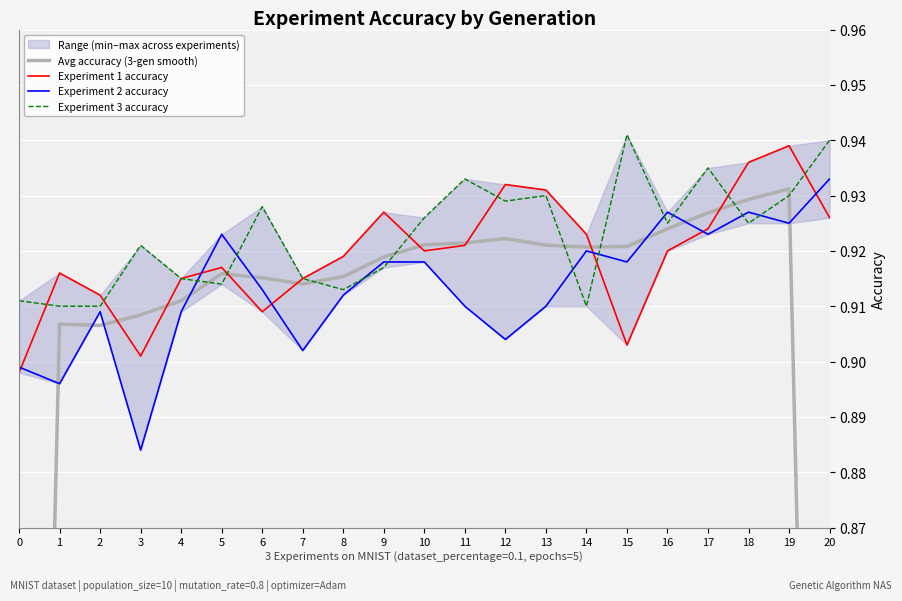

The value of Experiment 3 accuracy at 16 is 0.9. True or false?

True